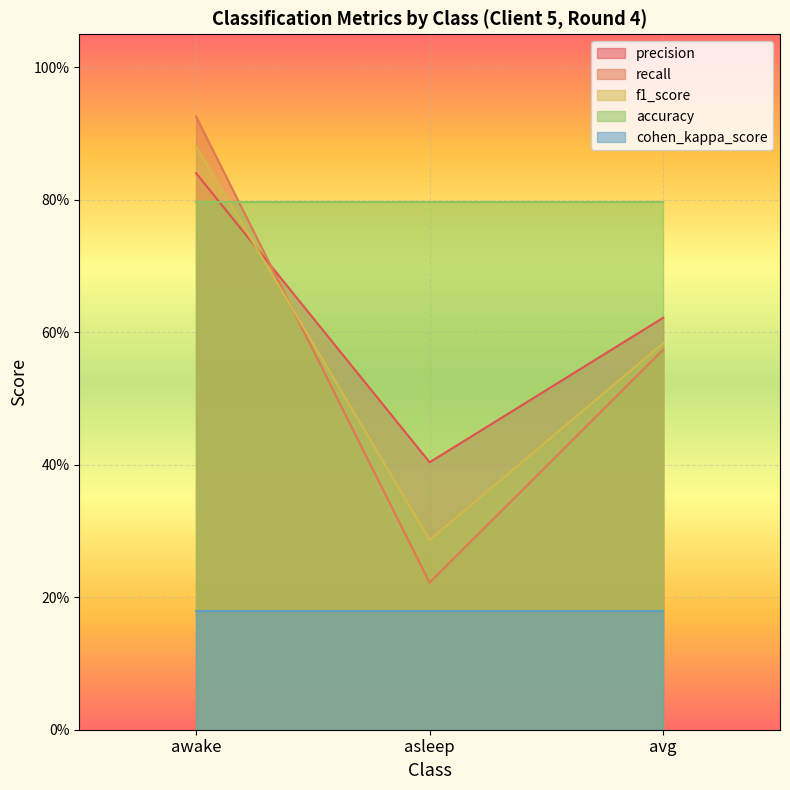

What is the sum of all f1_score values?

1.8